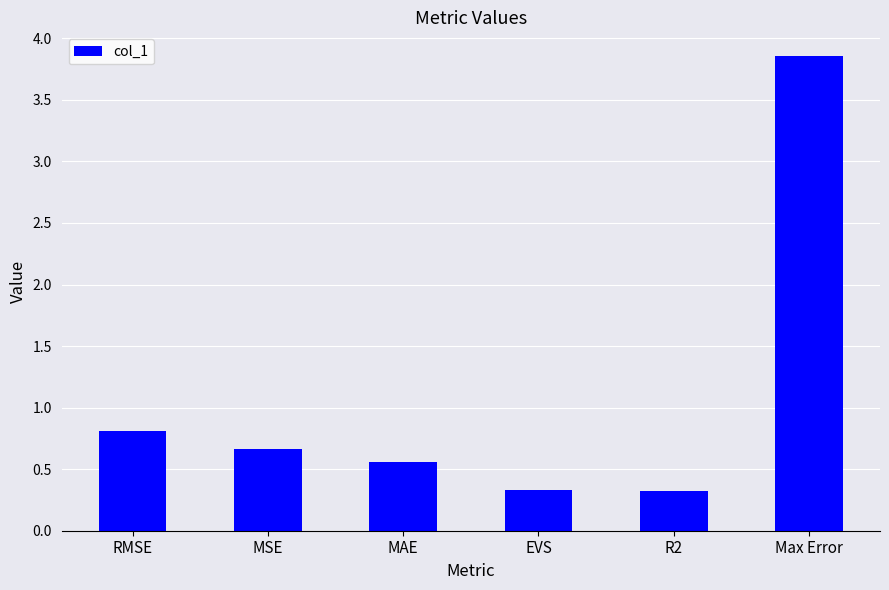

Where is the data nearest to the value 2?

RMSE